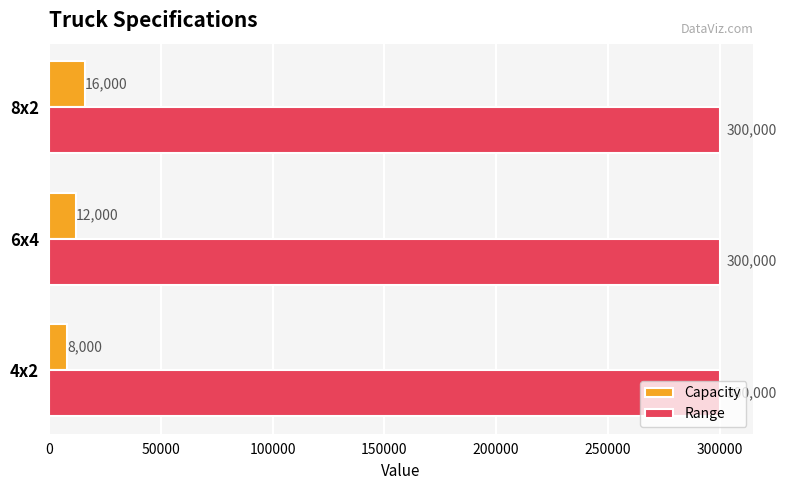

Which category has the lowest value in the Capacity series?

4x2